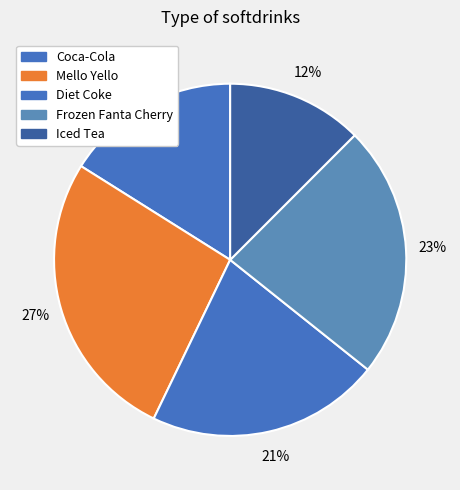

The Coca-Cola slice represents 28% of the pie. True or false?

False